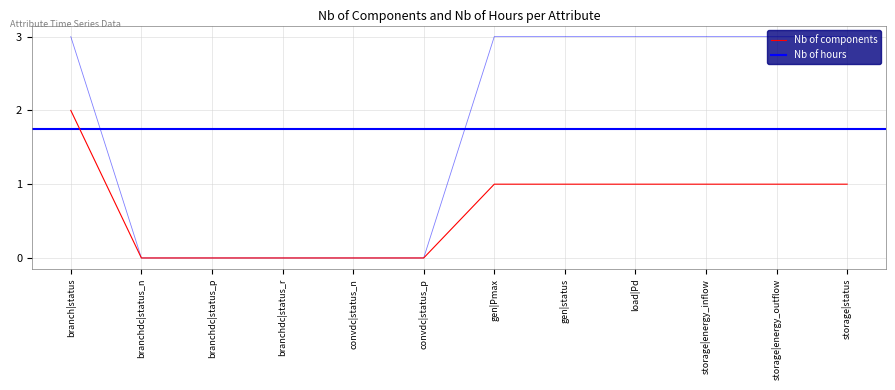

The value of Nb of components at branchdc|status_p is -1. True or false?

False